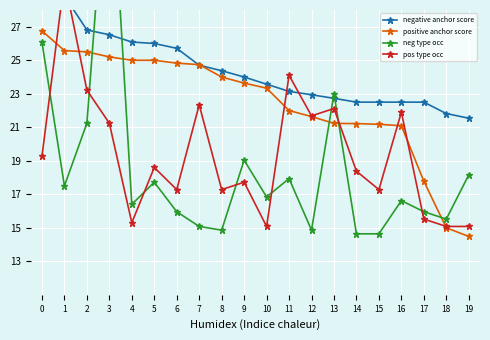

Rank the series at 7 from highest to lowest value.

positive anchor score, negative anchor score, pos type occ, neg type occ